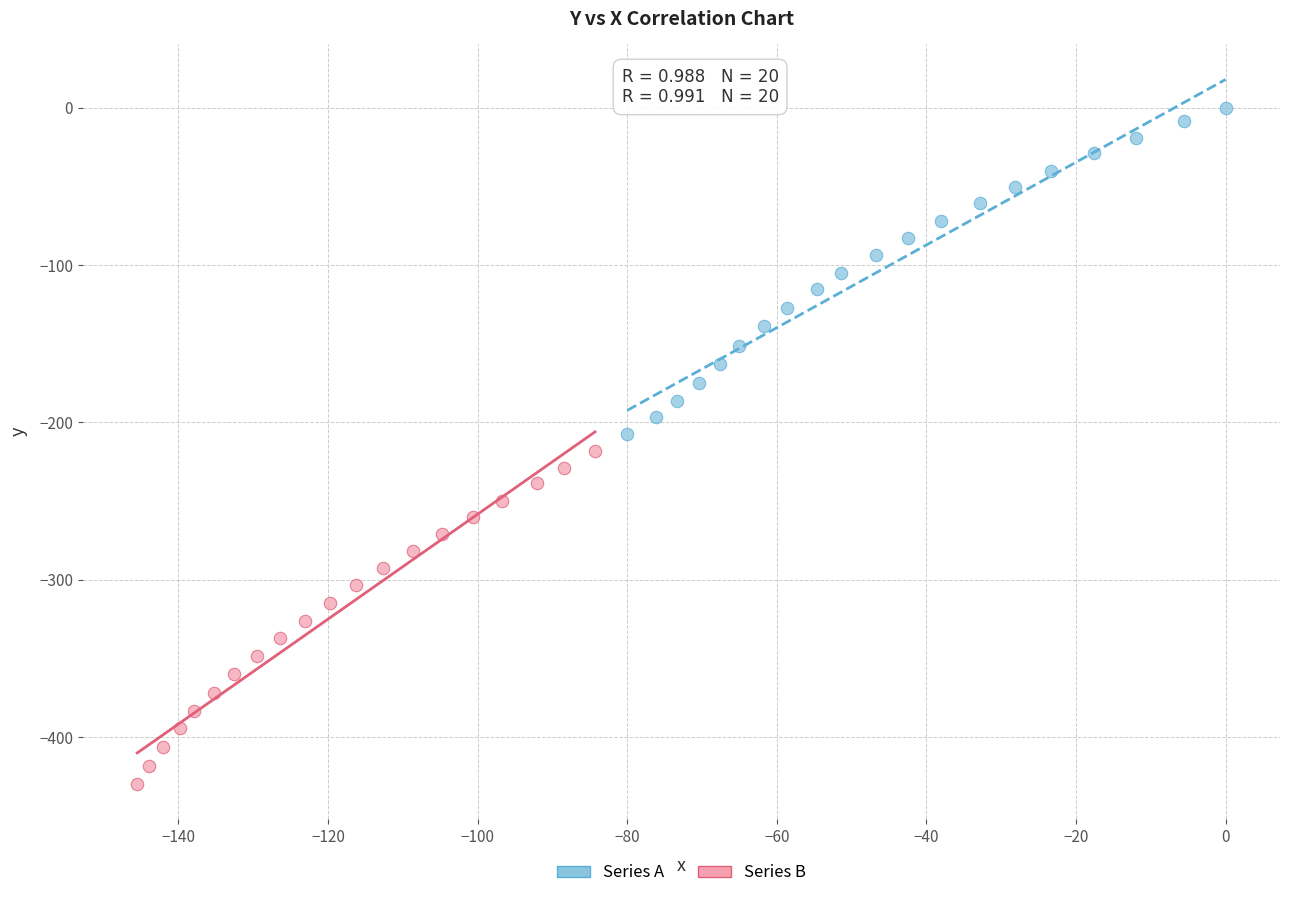

Which series contains the lowest Y value?

Series B